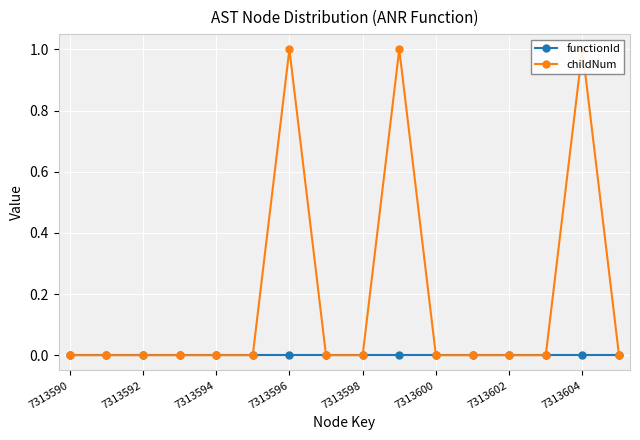

True or false: functionId and childNum intersect in this chart.

False